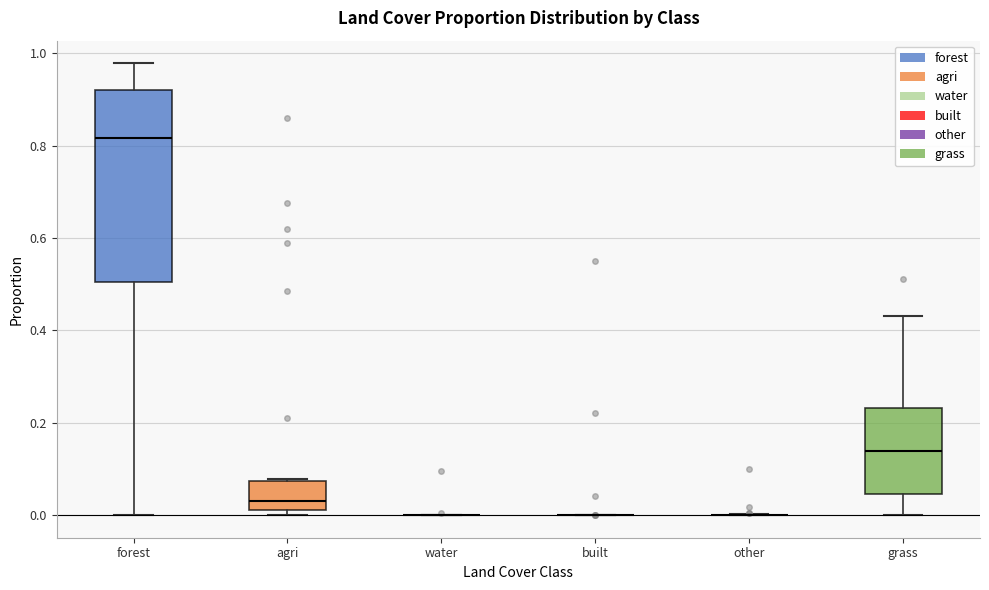

Where does the lower whisker of the box for grass end on the y-axis? The values are not printed on the chart, so give them approximately, as read against the axis.

0.00